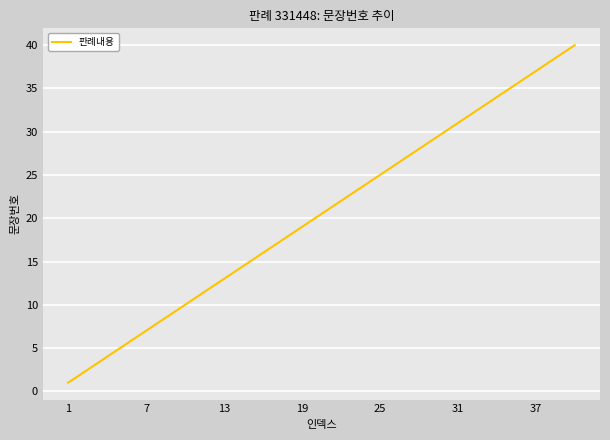

What is the maximum value shown in the chart?

40